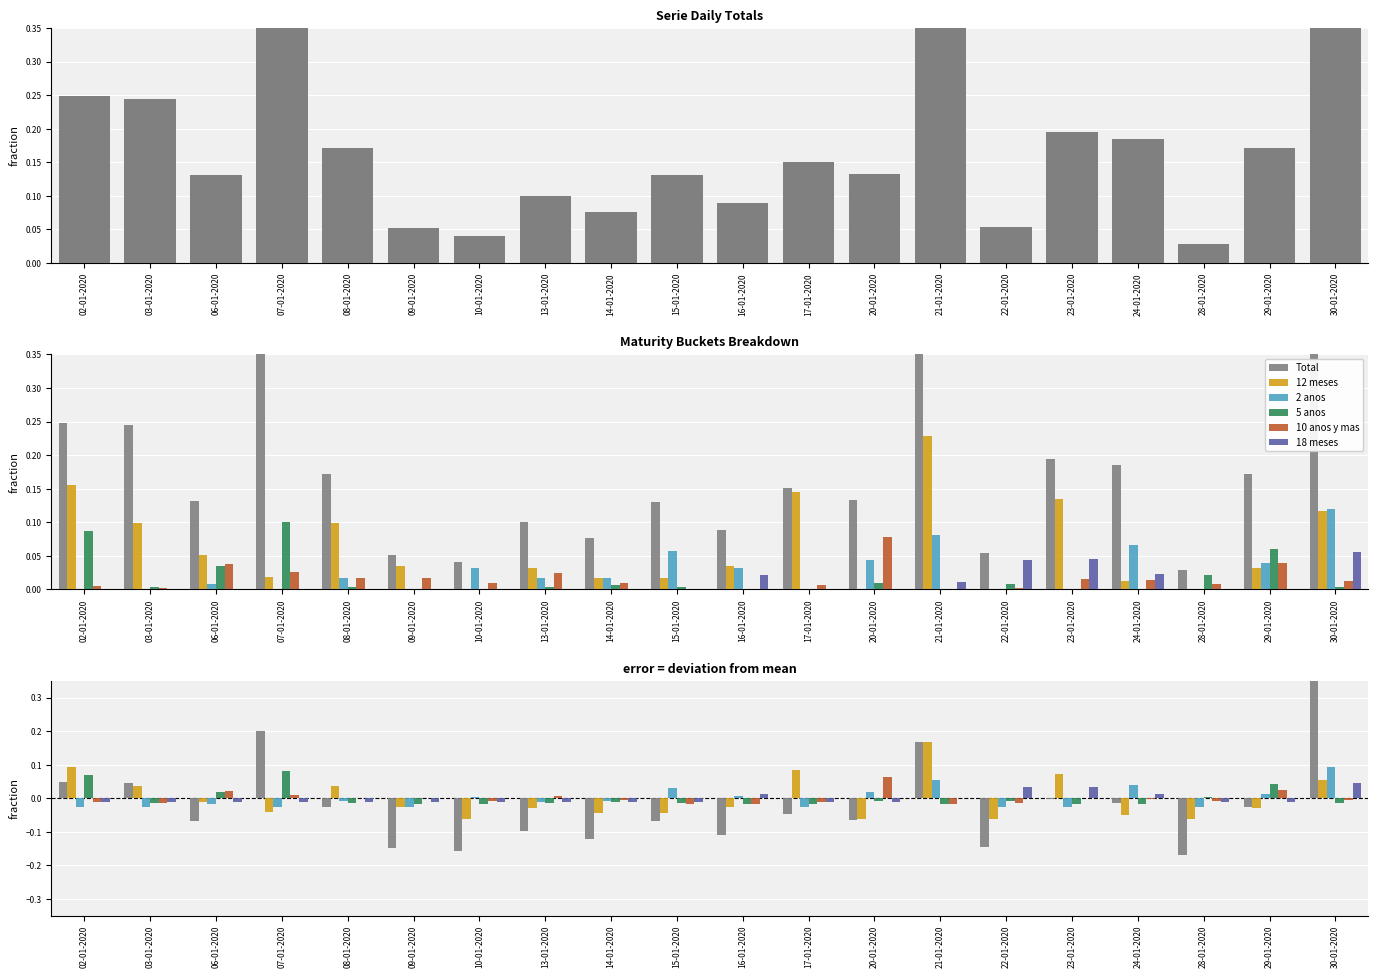

The 12 meses series shows 0.1 at 23-01-2020. True or false?

True